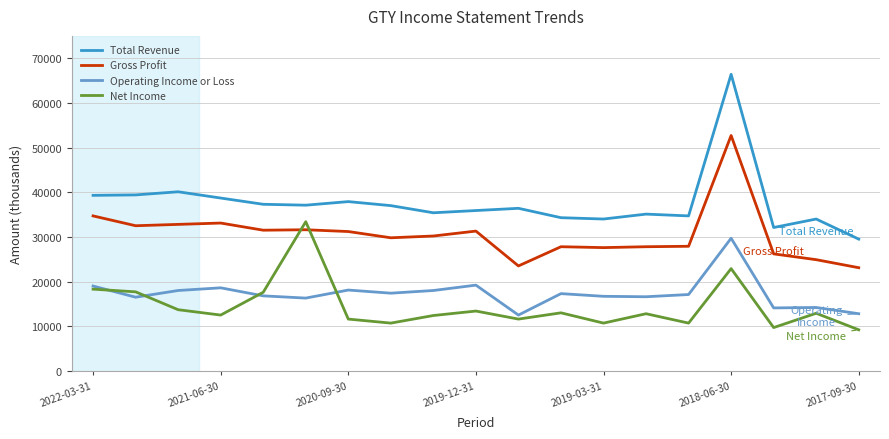

What is the maximum value shown in the chart?

66400